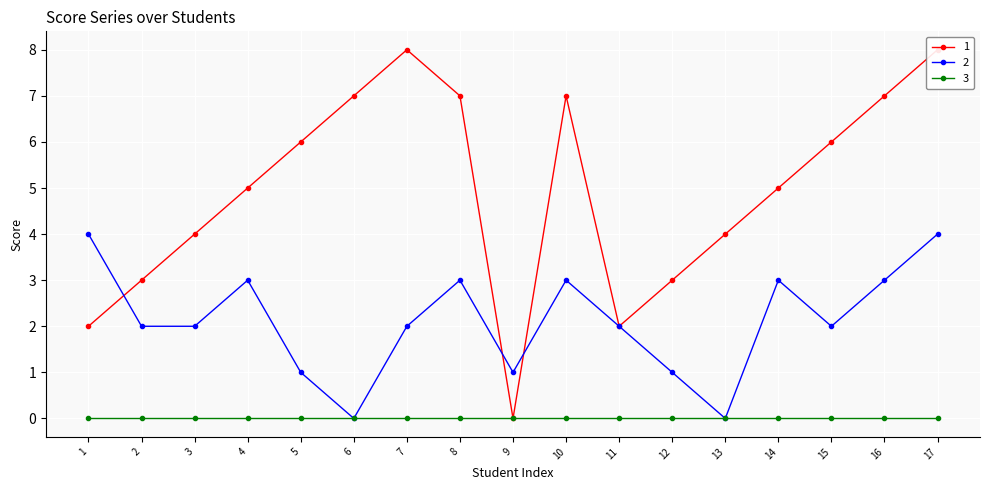

Is the value of 3 at 11 greater than the value of 2 at 5?

No